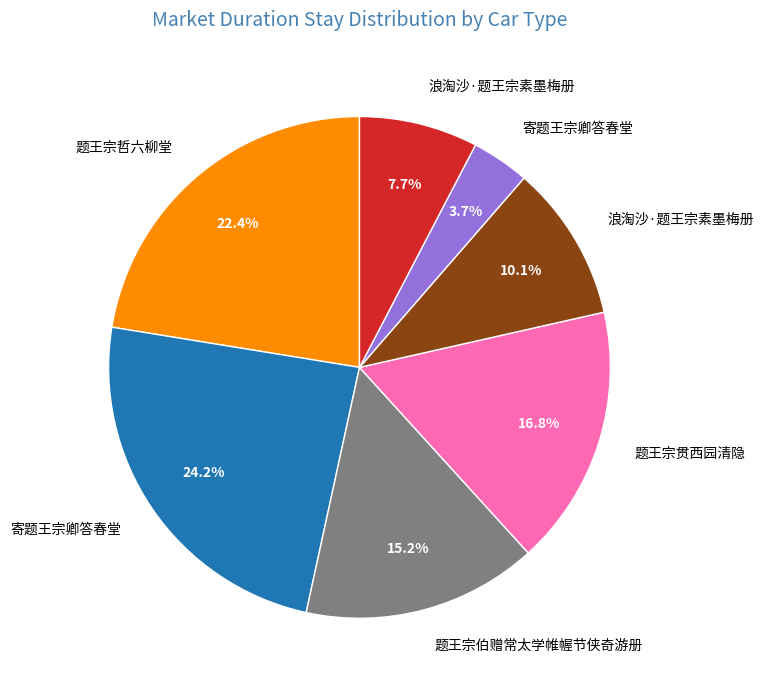

Does any single category account for the majority?

No